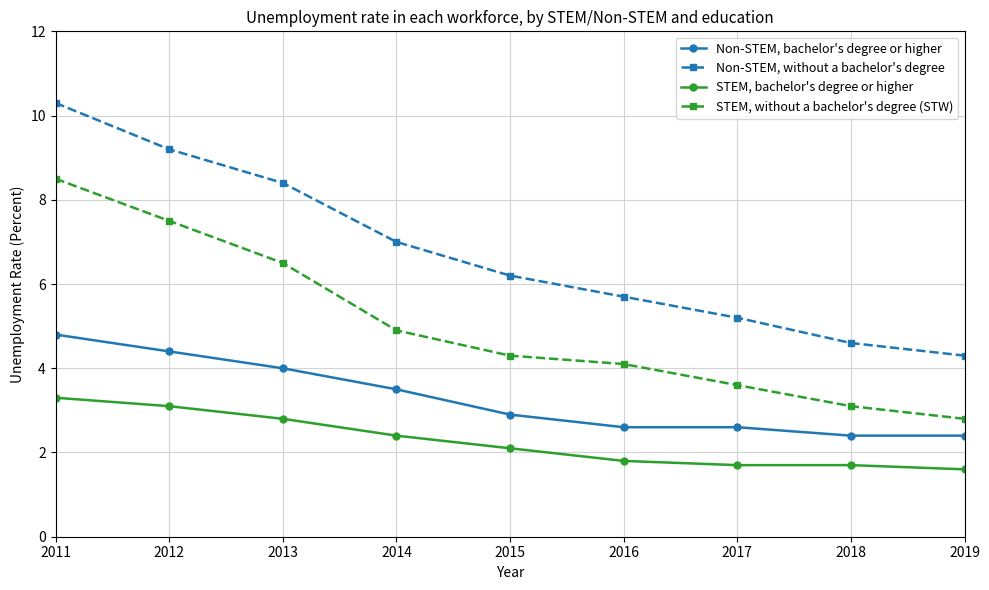

The value of STEM, bachelor's degree or higher at 2012 is 3.1. True or false?

True